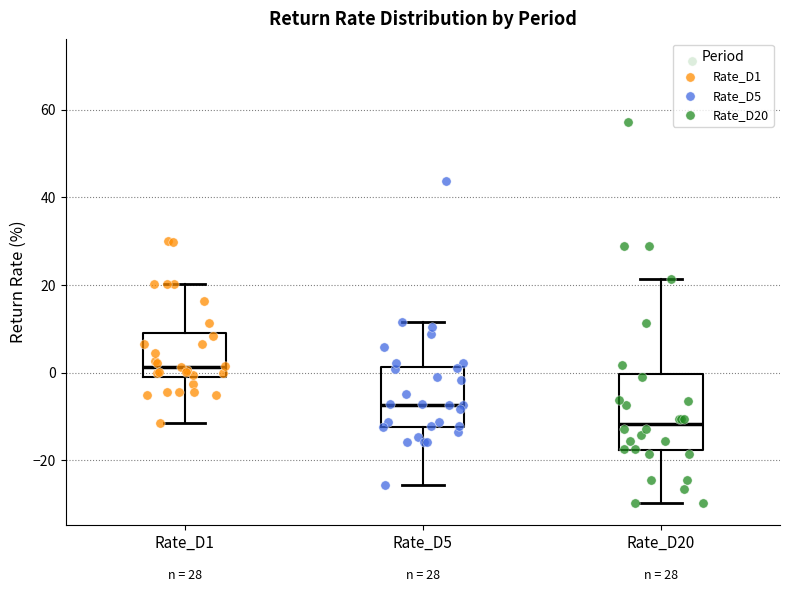

Which box has the highest median line?

Rate_D1